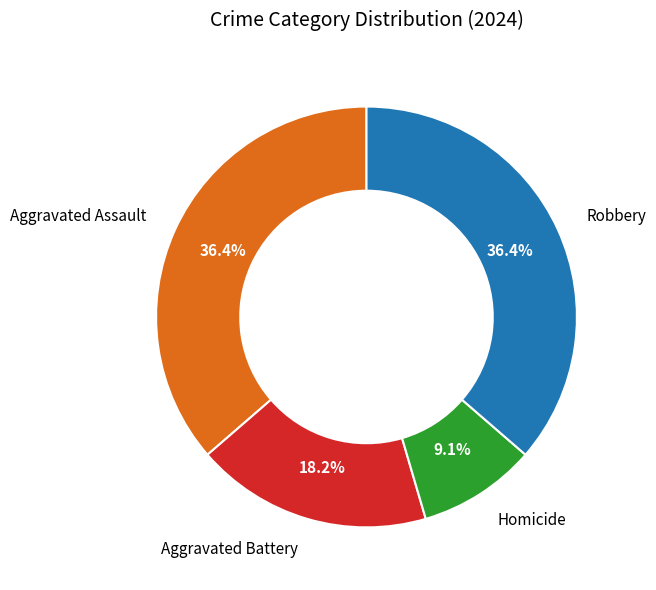

Which slice is the smallest?

Homicide